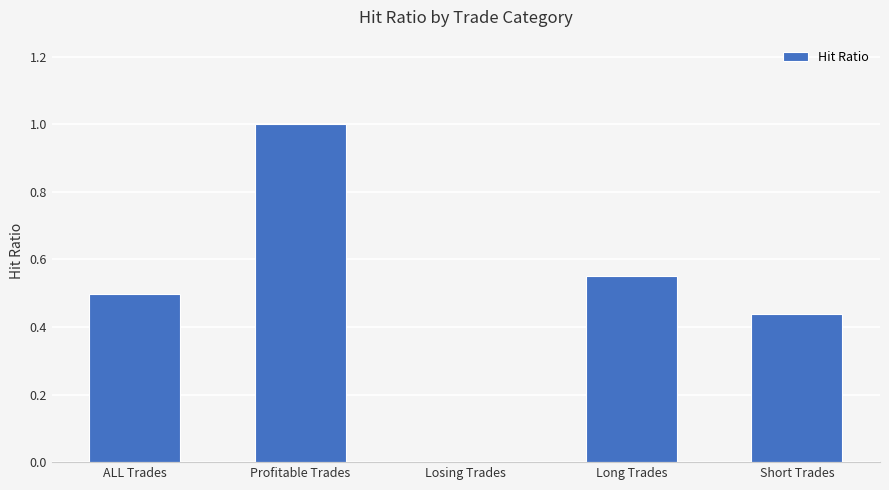

Count the values in the range 0 to 1.

5